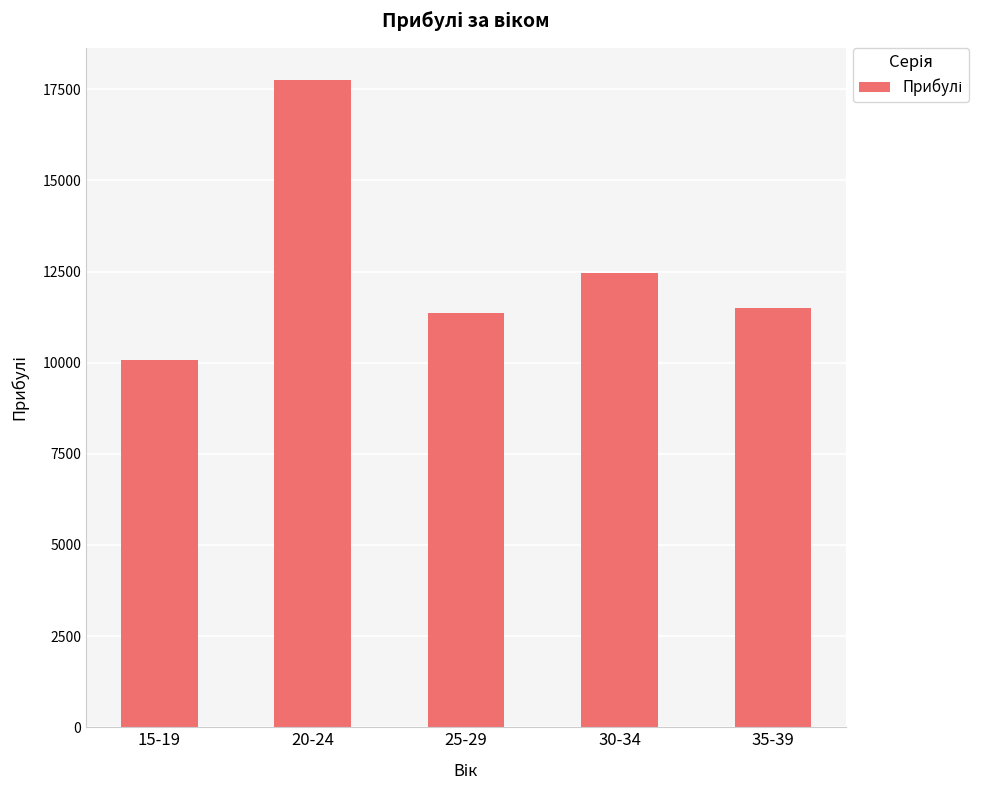

Which category has the highest value across all series?

20-24